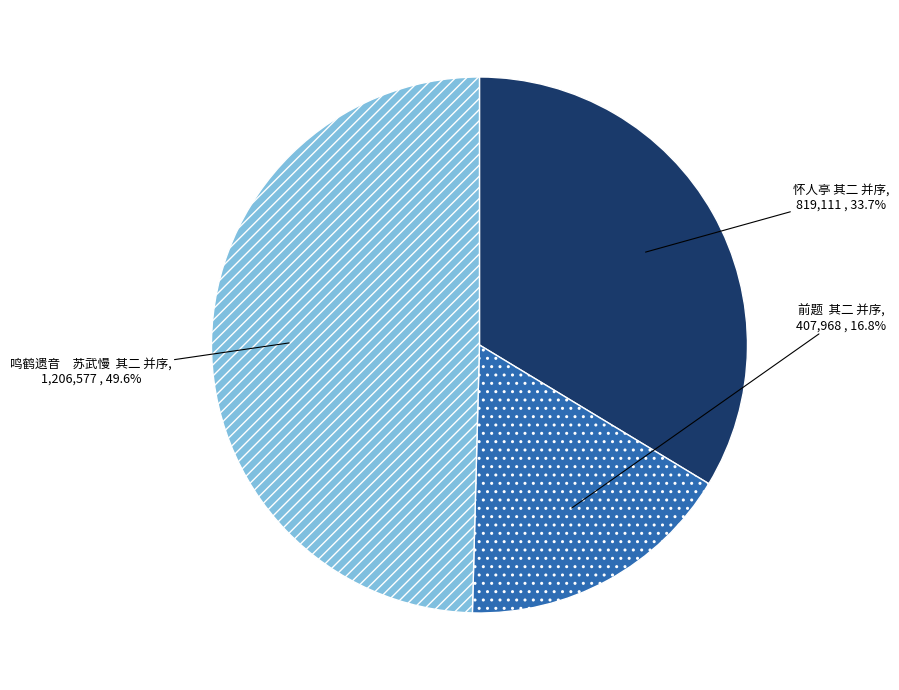

How many segments does this pie chart have?

3